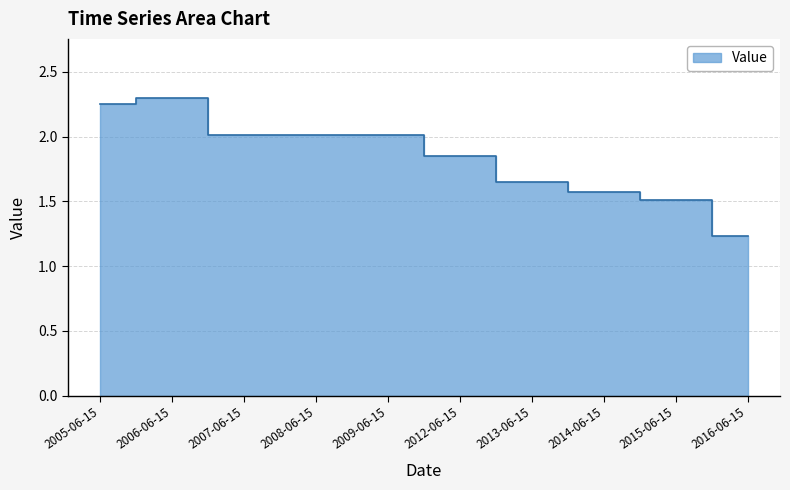

What is the average value?

1.8